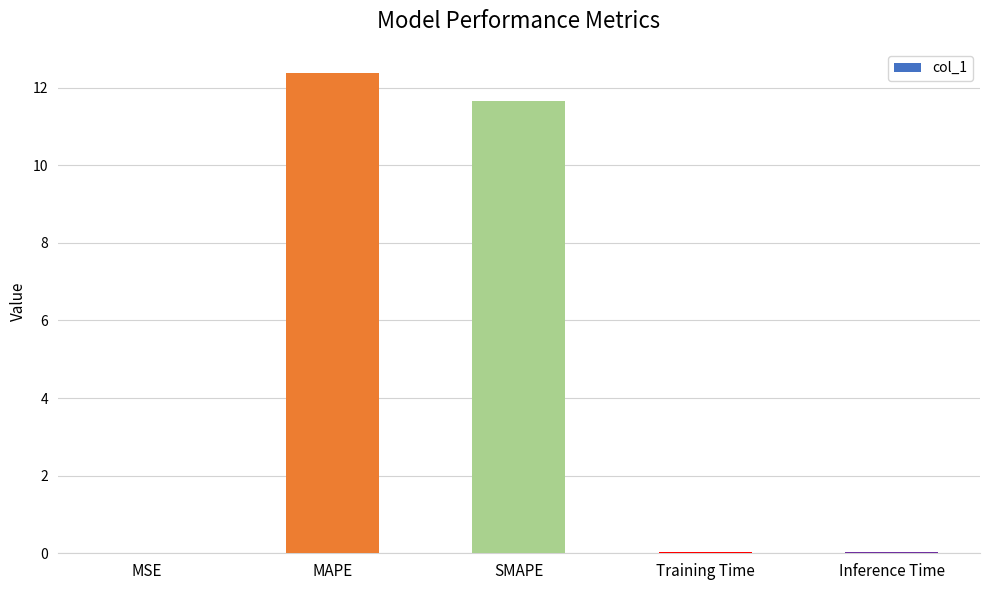

Where is the data nearest to the value 6?

SMAPE